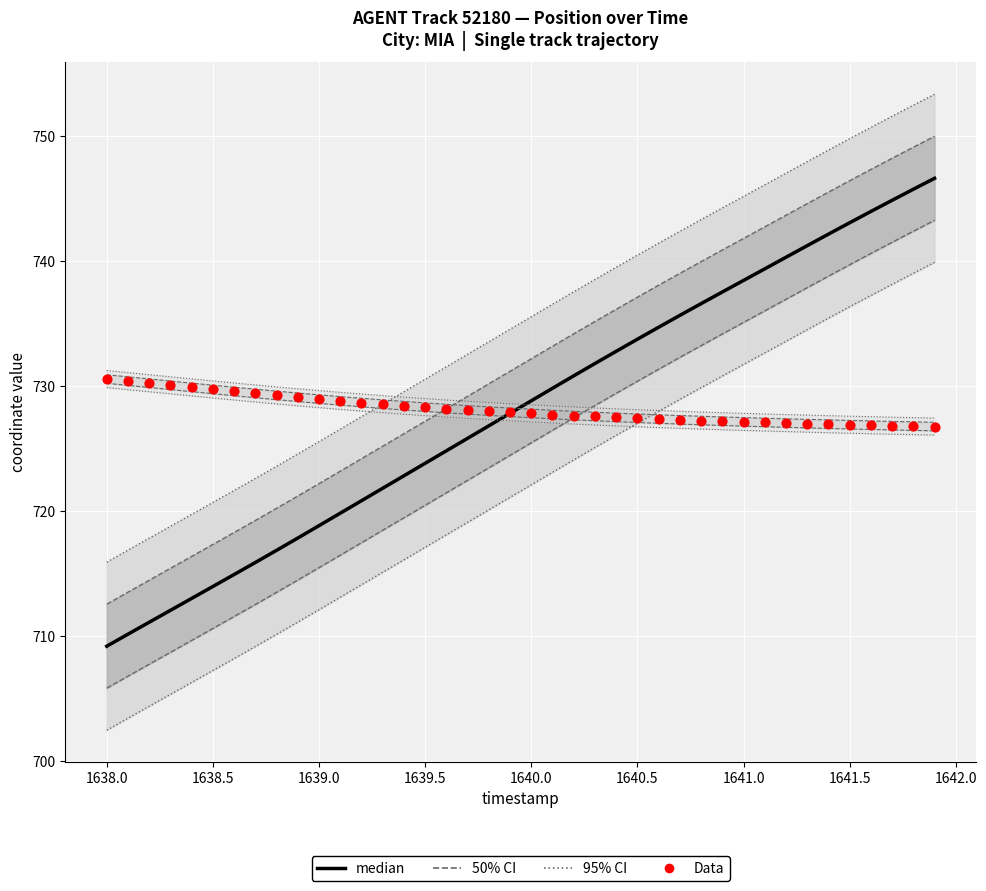

At how many categories does at least one series exceed 722?

40